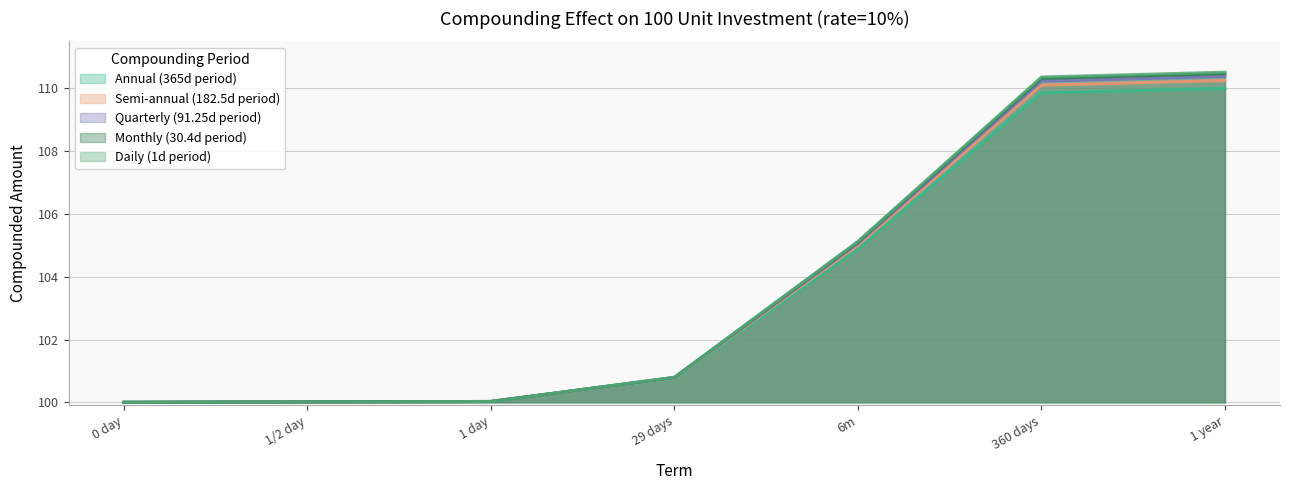

What is the difference between the maximum and second lowest values in the Quarterly (91.25d period) series?

10.4